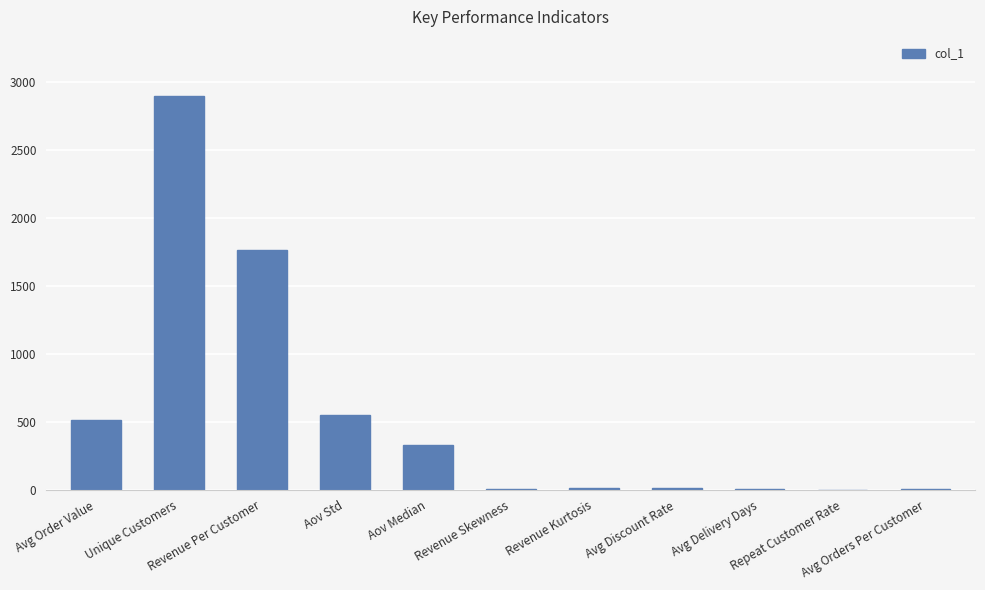

Are the bars horizontal?

No